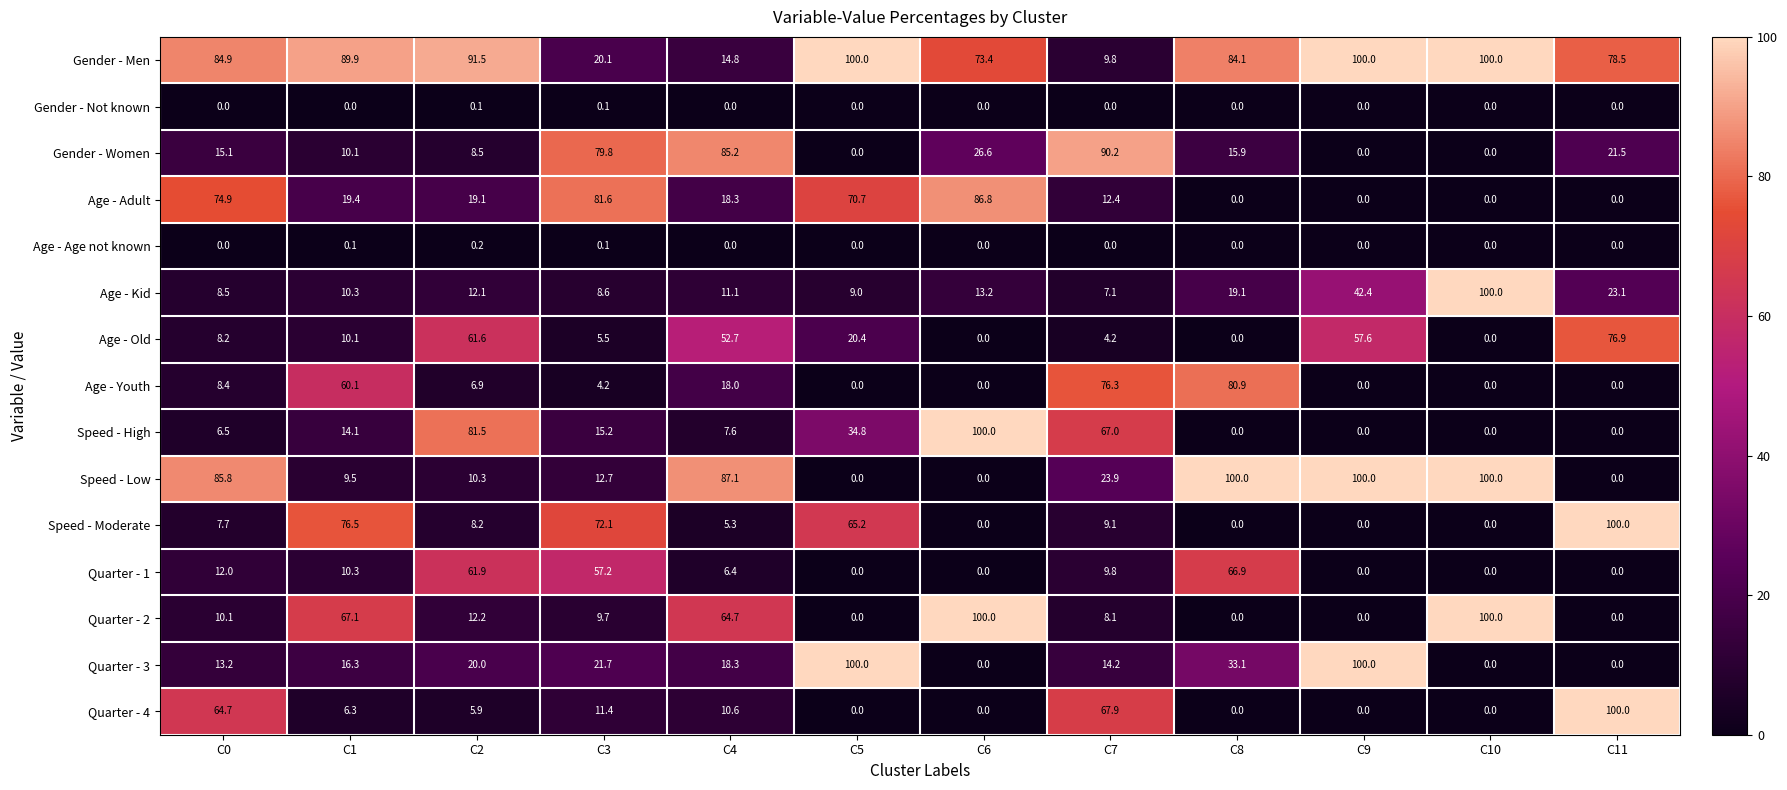

What is the spread (max minus min) of values at C5?

100.0